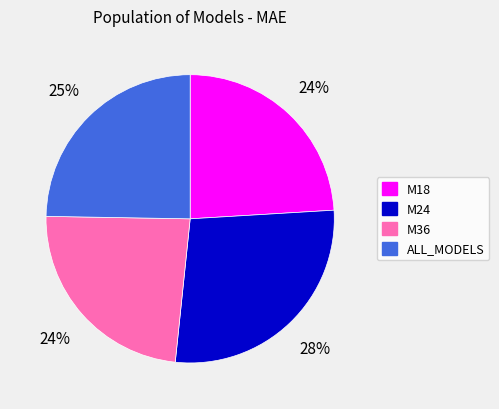

Is the sum of M18 and M36 greater than half?

No